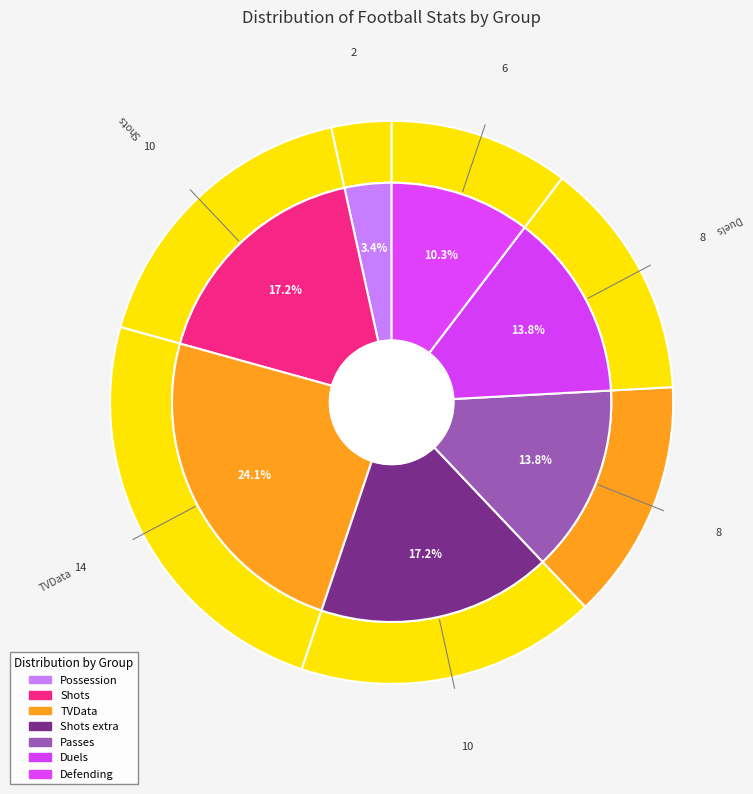

How many slices are in this pie chart?

7